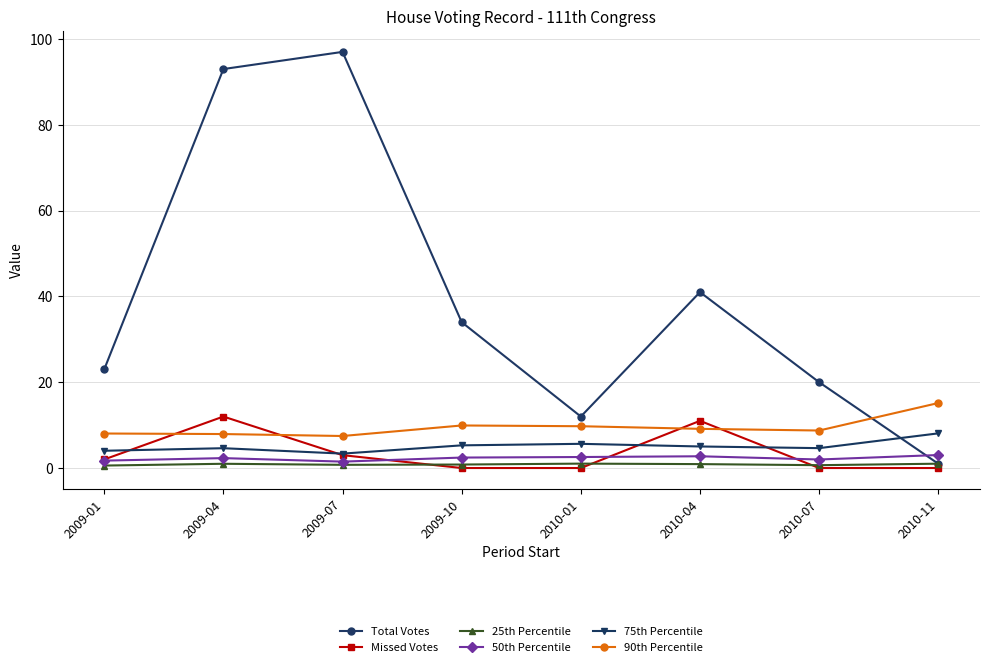

Is the value of 50th Percentile at 2010-11 greater than the value of Total Votes at 2010-07?

No